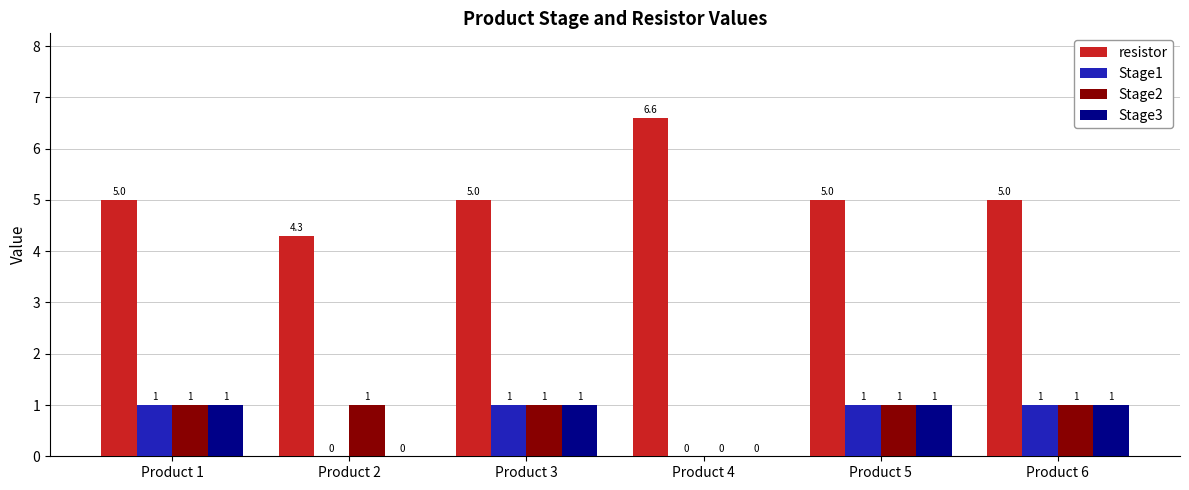

How many data points does each series have?

6